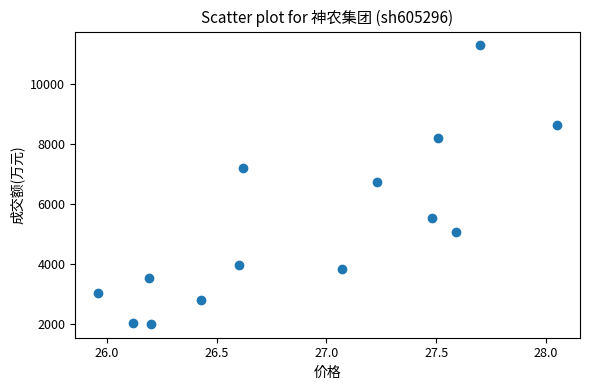

What is the range of Y values (max minus min)?

9254